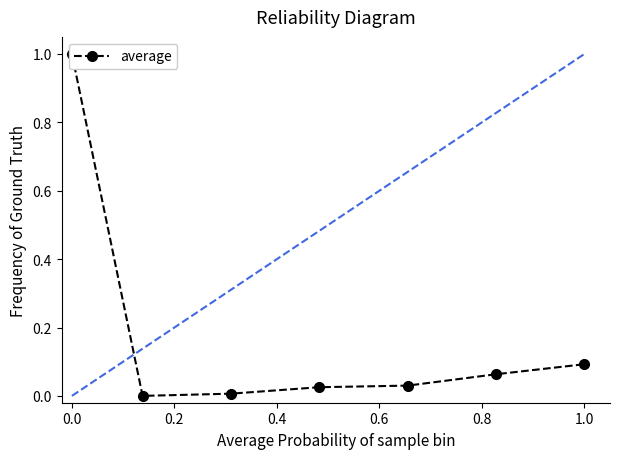

True or false: there are more than 1 points higher than both neighbors.

False